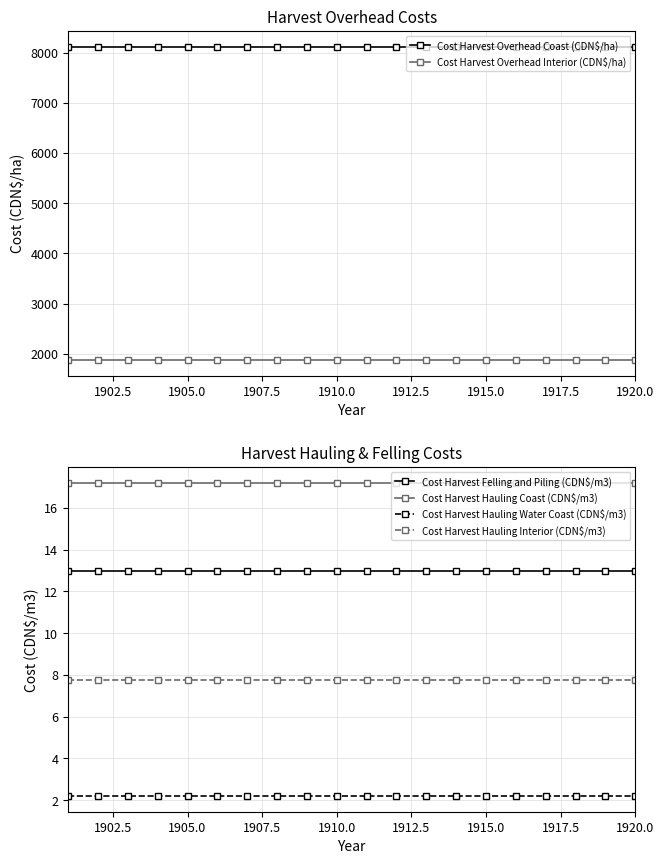

Is this an area chart (filled region under the line)?

No